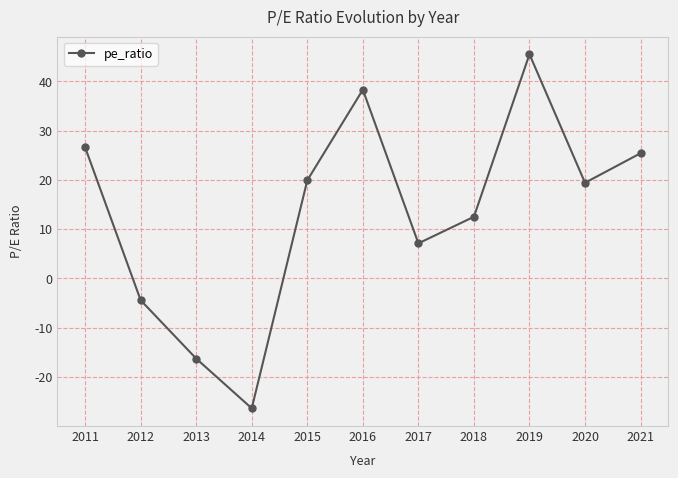

True or false: the data has more than 2 interior local peaks.

False